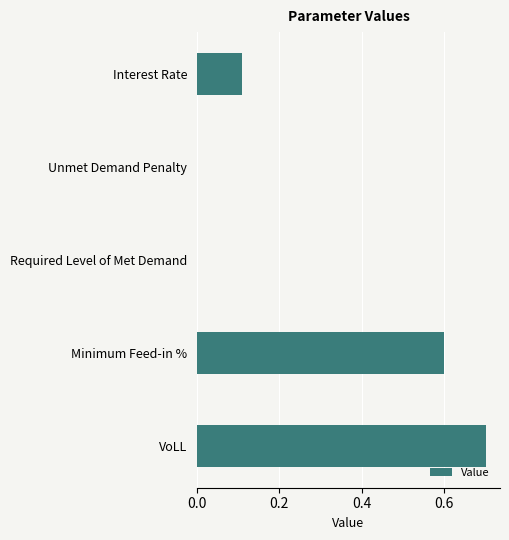

What is the sum of all values?

1.4